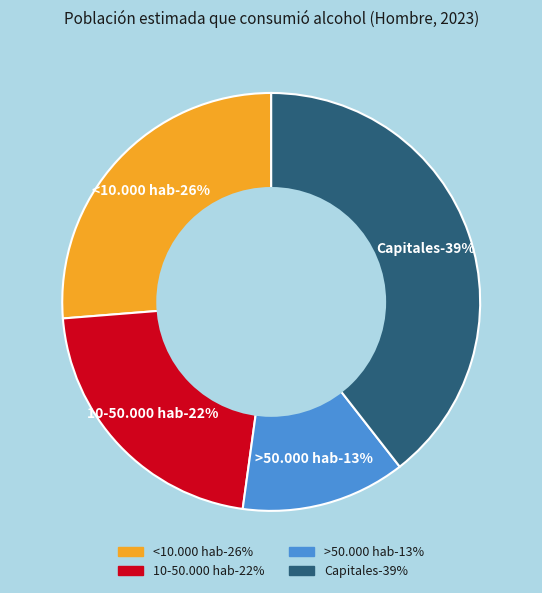

Which slice is the smallest?

>50.000 hab